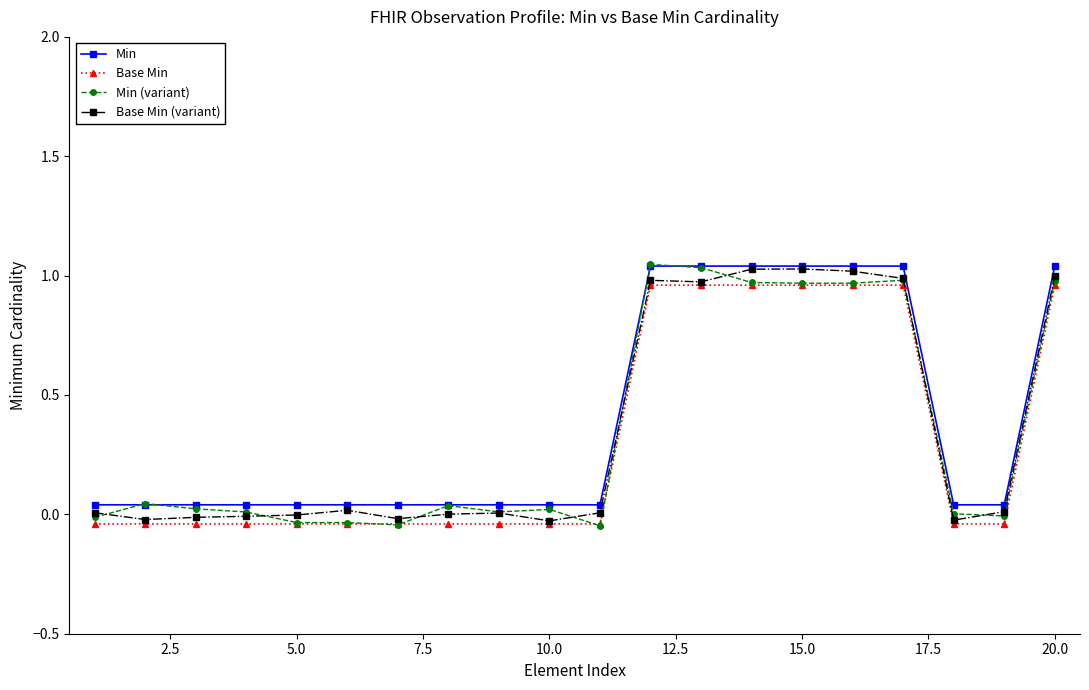

True or false: Base Min (variant) has more than 2 interior local peaks.

True